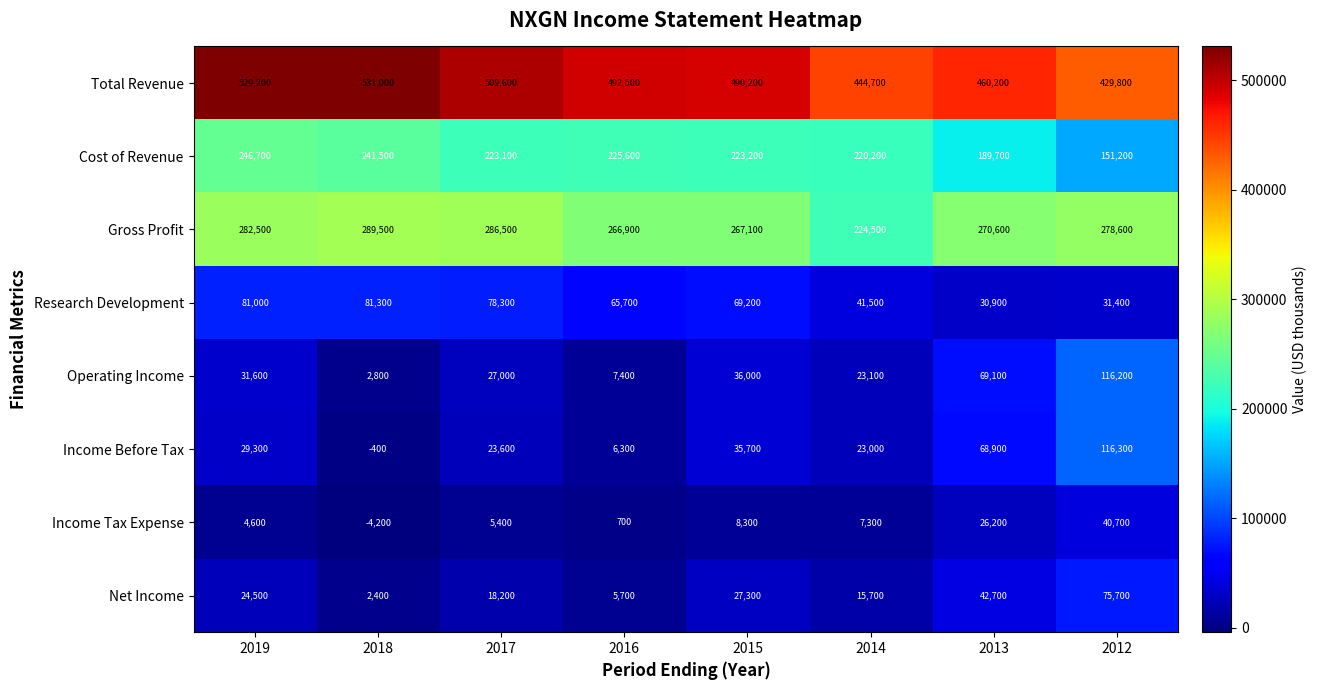

List the labels in order of Total Revenue value, smallest first.

2012, 2014, 2013, 2015, 2016, 2017, 2019, 2018